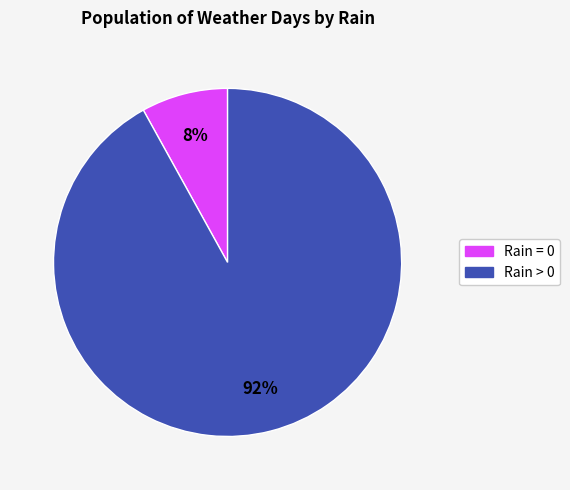

Is there a majority slice in this chart?

Yes